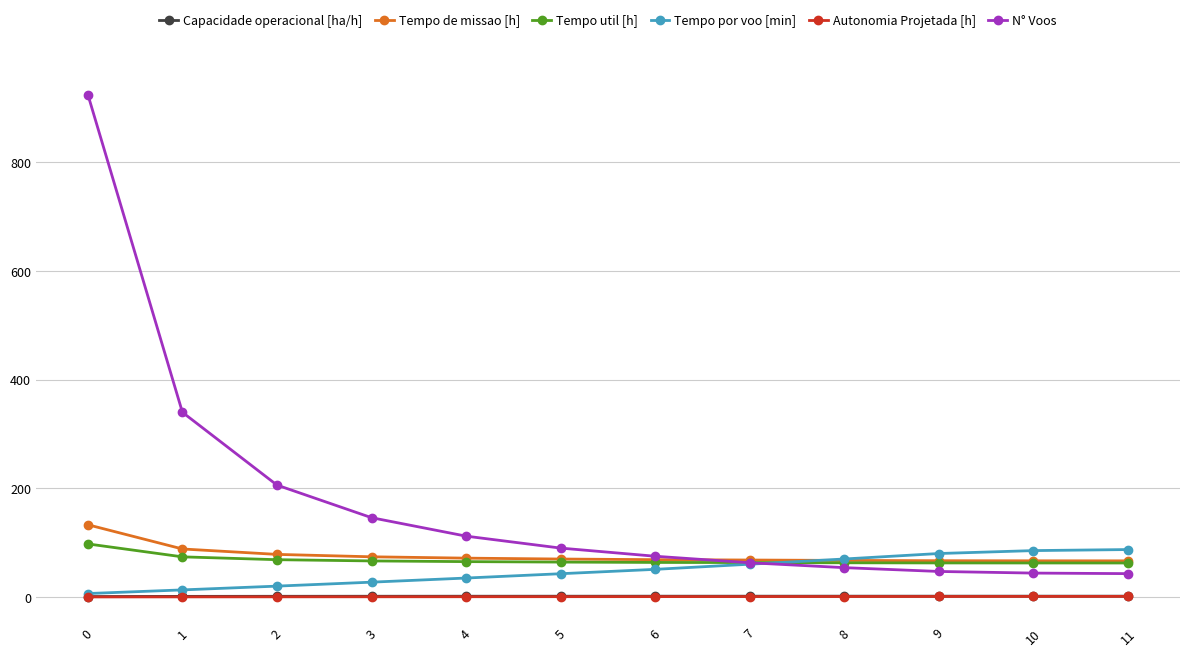

Is it true that N° Voos equals 196.4 at 1?

False